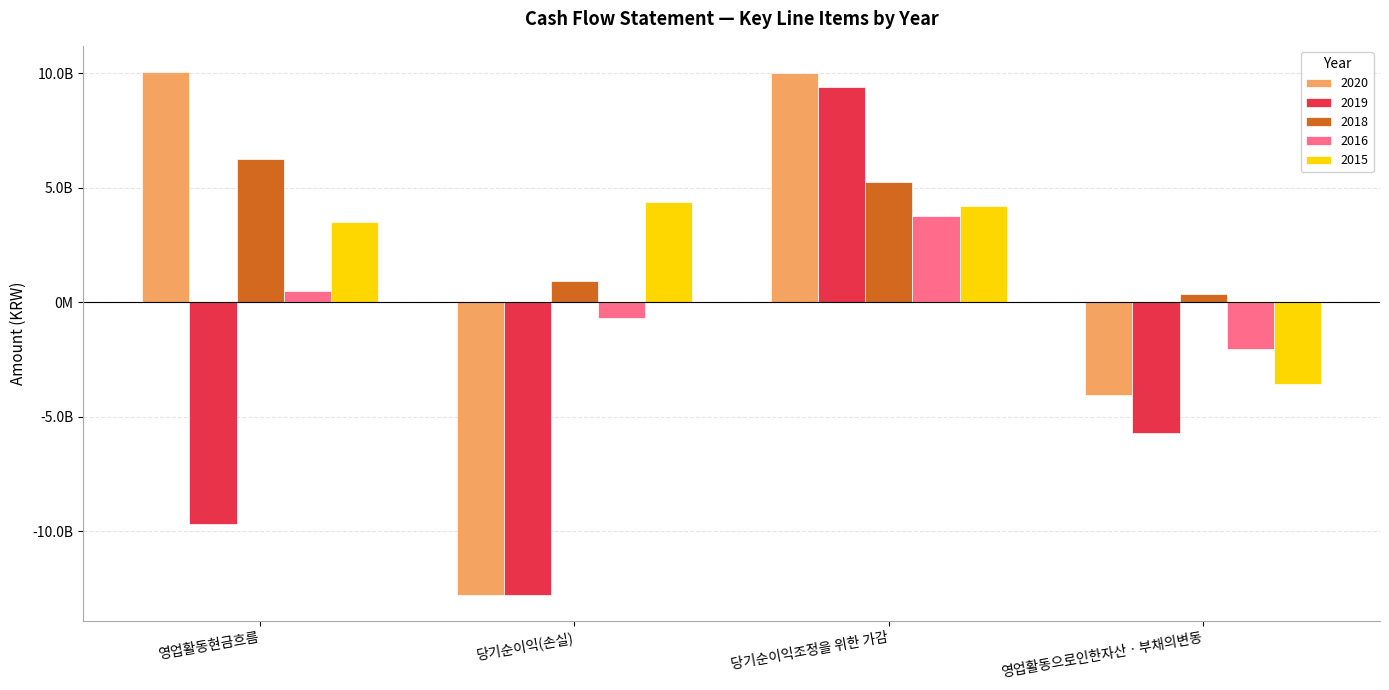

What are all the series names shown in the legend?

2020, 2019, 2018, 2016, 2015